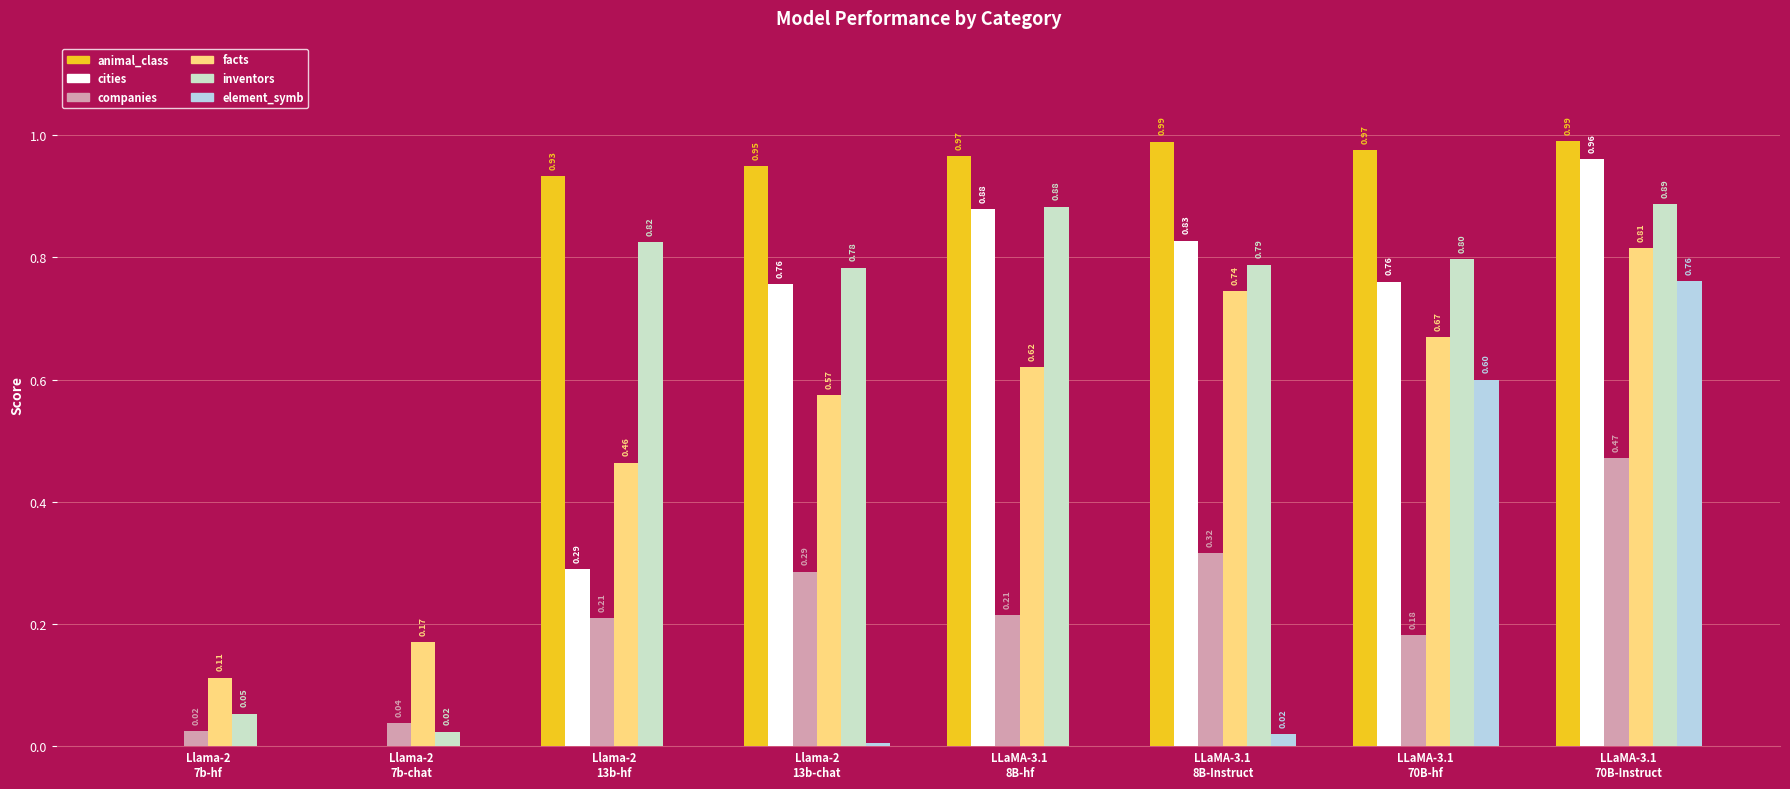

At which label is element_symb closest to 0?

Llama-2
7b-hf